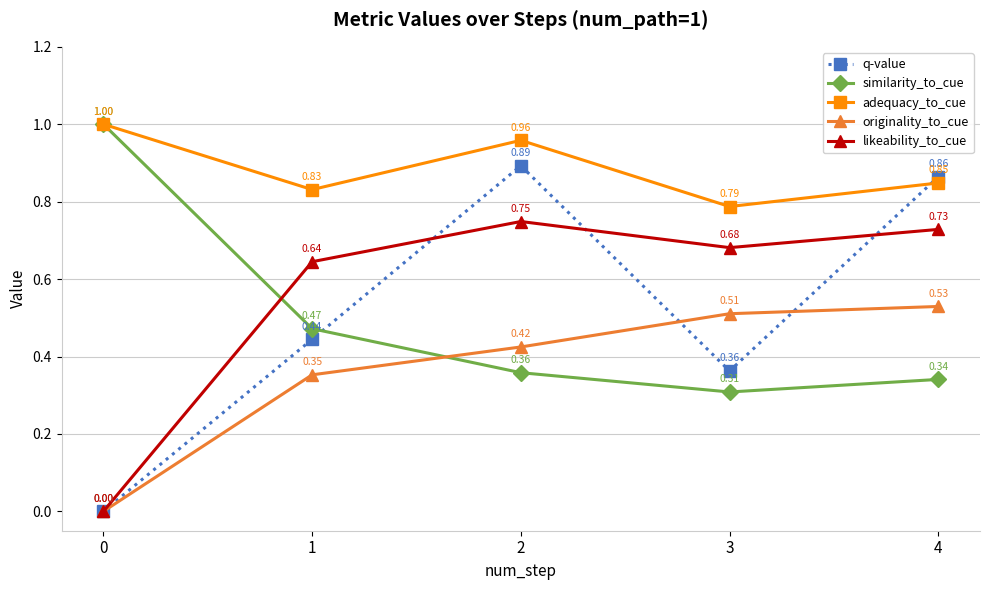

True or false: originality_to_cue and adequacy_to_cue cross at least once.

False